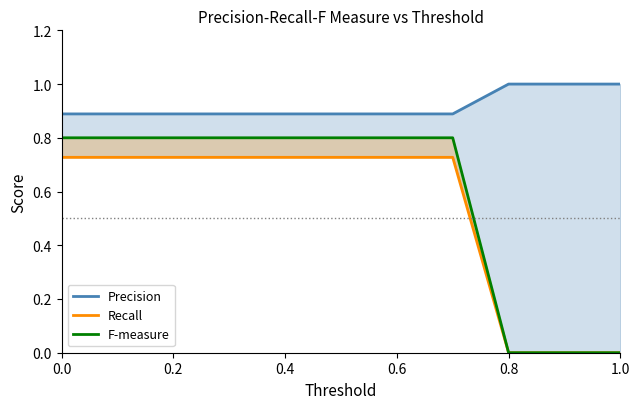

True or false: F-measure has more than 1 interior local peaks.

False